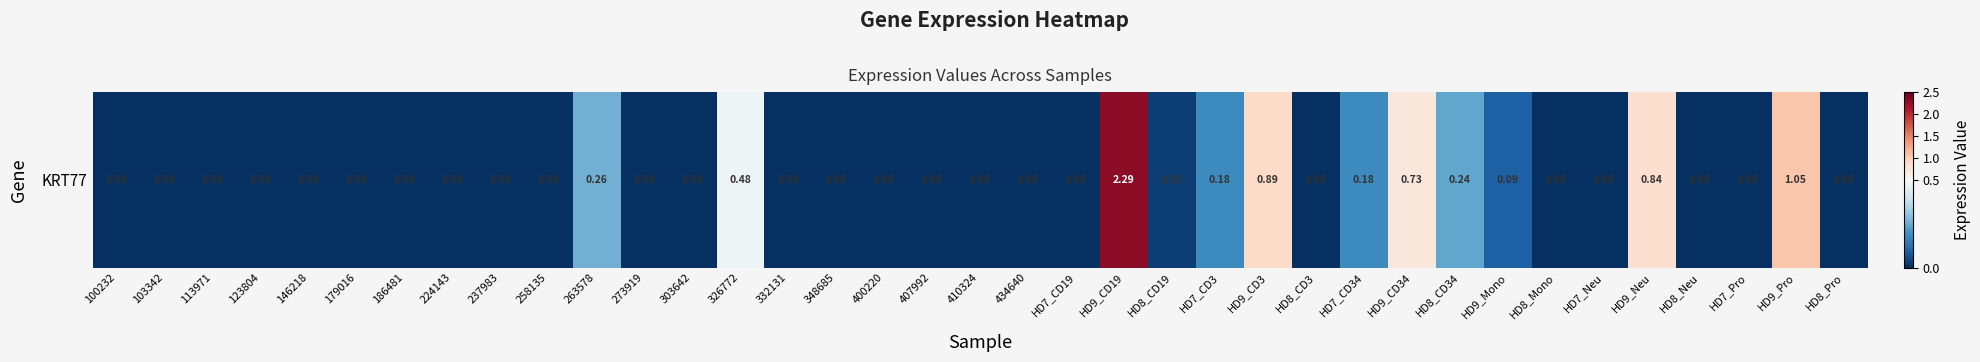

Rank the categories by value from lowest to highest.

100232, 103342, 113971, 123804, 146218, 179016, 186481, 224143, 237983, 258135, 273919, 303642, 332131, 348685, 400220, 407992, 410324, 434640, HD7_CD19, HD8_CD3, HD8_Mono, HD7_Neu, HD8_Neu, HD7_Pro, HD8_Pro, HD8_CD19, HD9_Mono, HD7_CD3, HD7_CD34, HD8_CD34, 263578, 326772, HD9_CD34, HD9_Neu, HD9_CD3, HD9_Pro, HD9_CD19